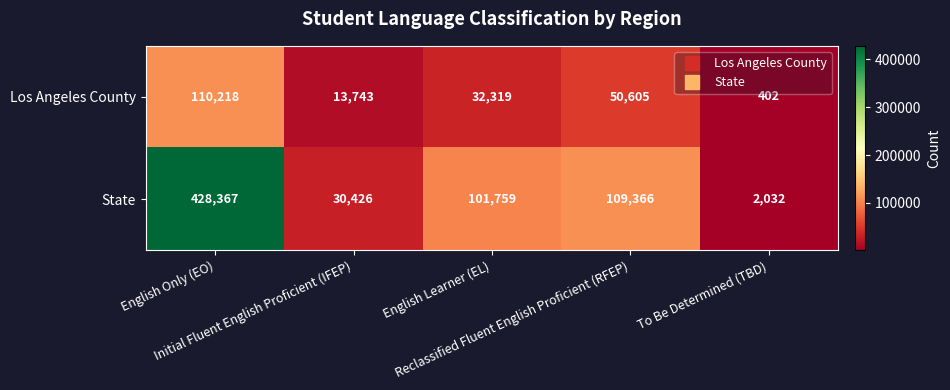

What is the sum of all State values?

671950